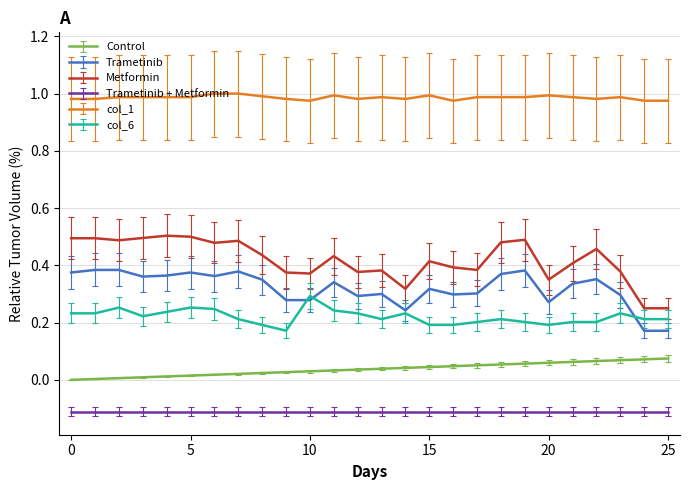

Which series has the largest total across all categories?

col_1